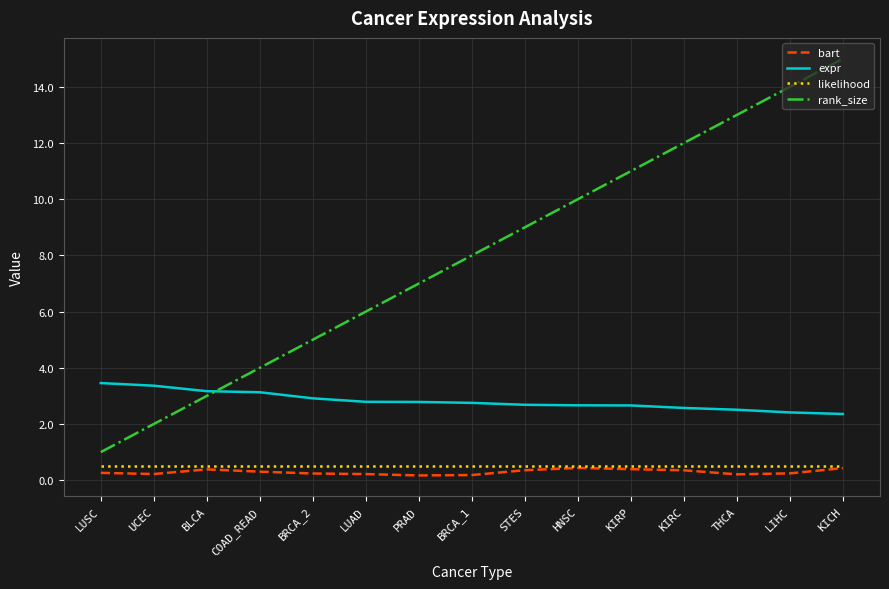

How many lines are shown in the chart?

4